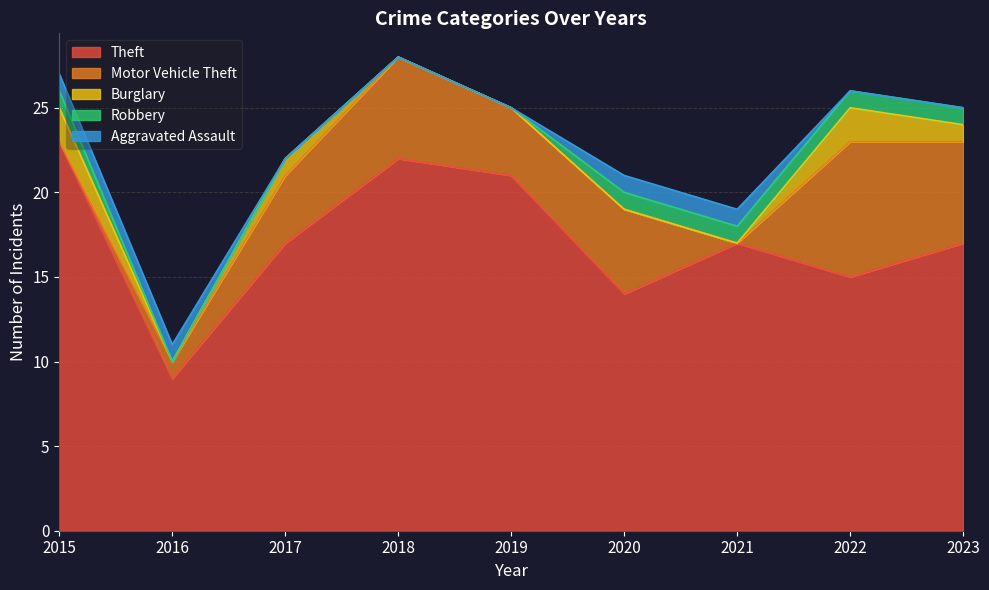

How many positive values does the Aggravated Assault series have?

4